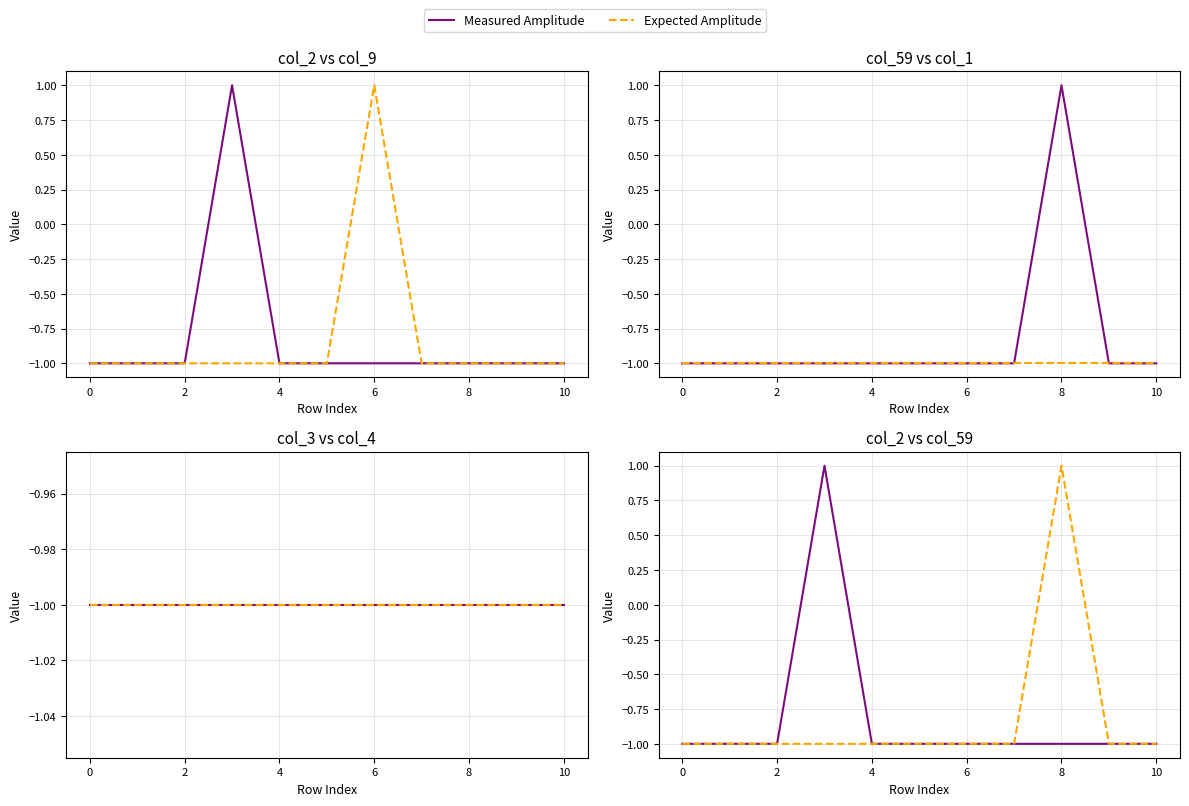

At which label does Expected Amplitude reach its peak?

8